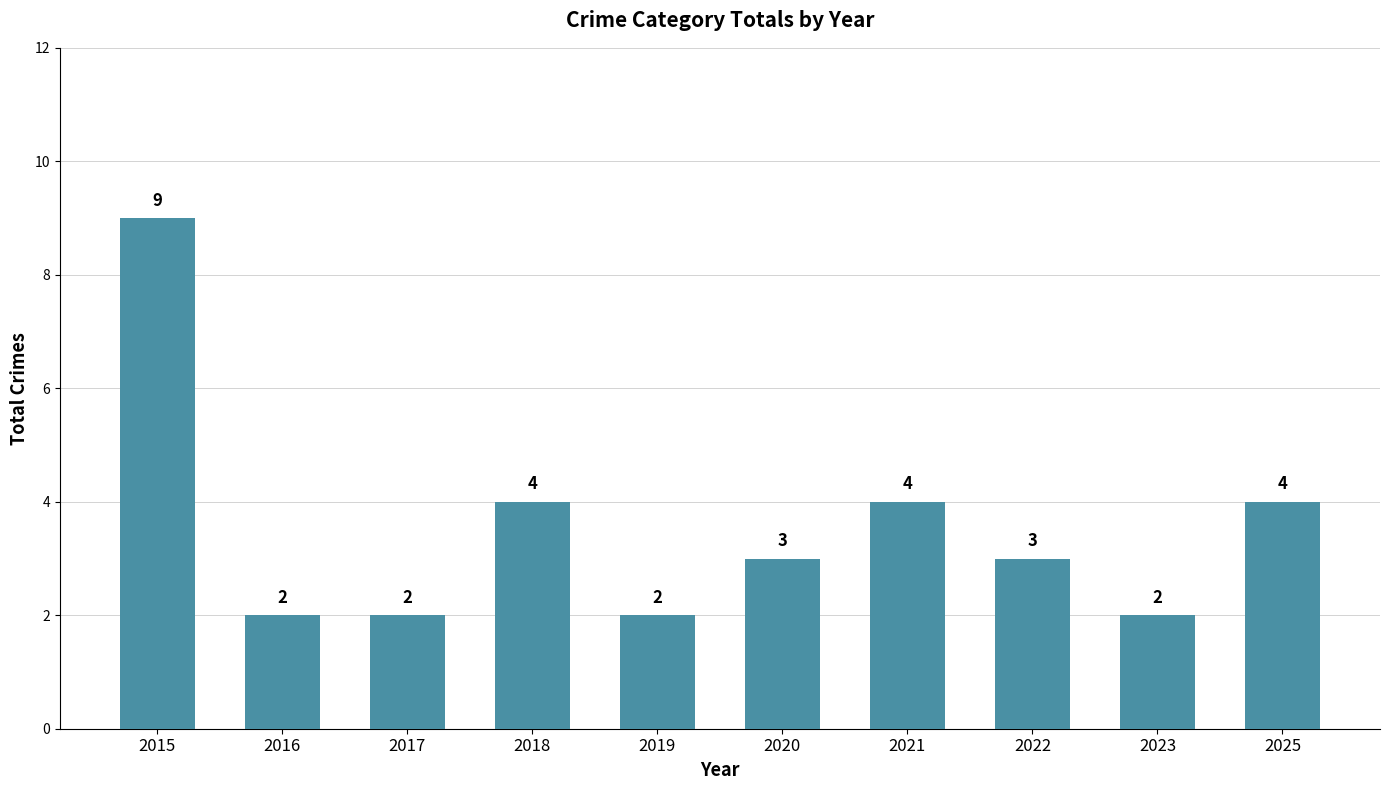

Between 2019 and 2025, which is larger?

2025